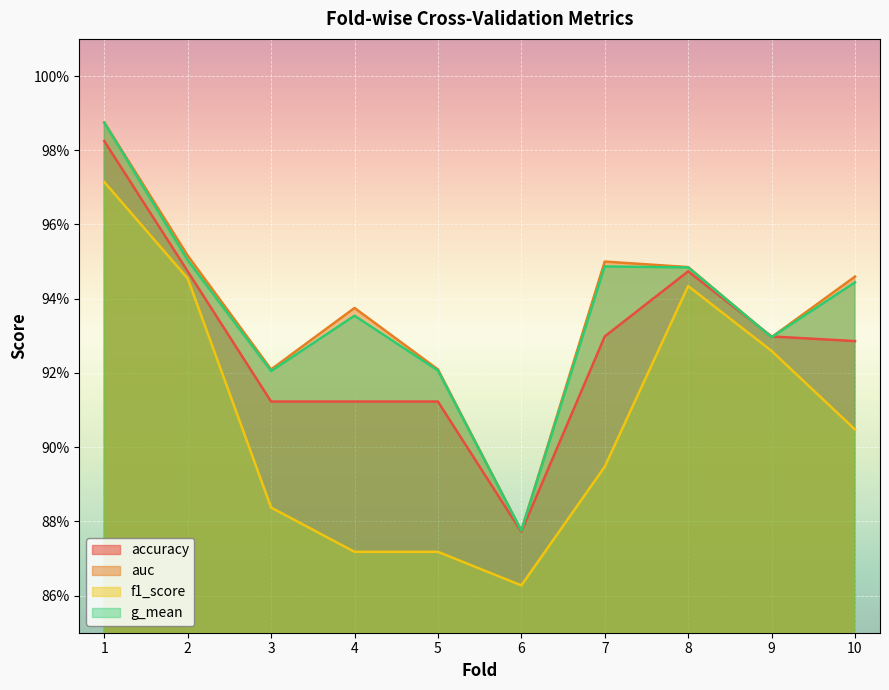

The value of auc at 9 is 0.5. True or false?

False